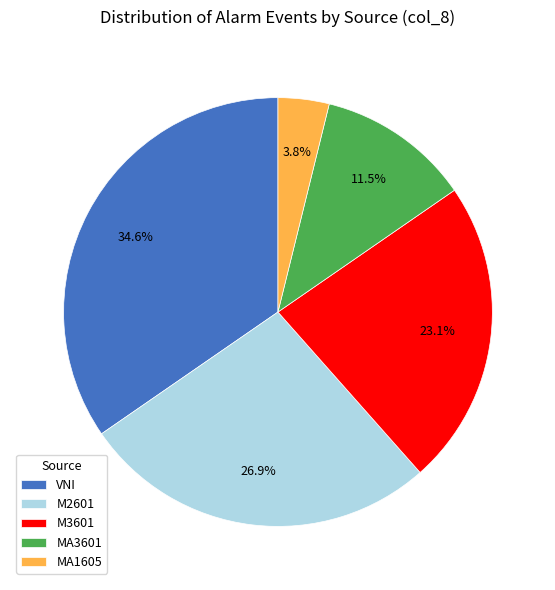

Does any single category account for the majority?

No